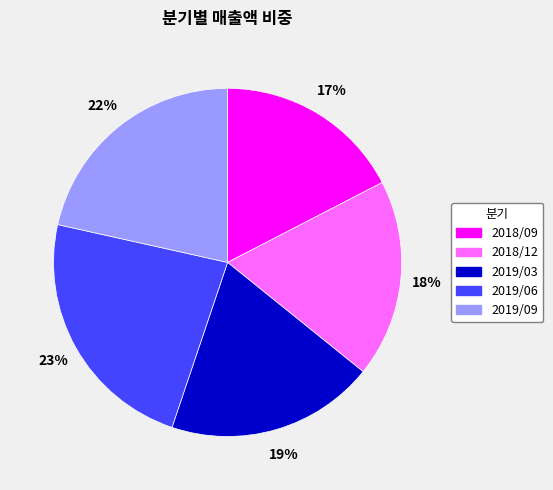

Which has a higher value, 2018/09 or 2019/03?

2019/03